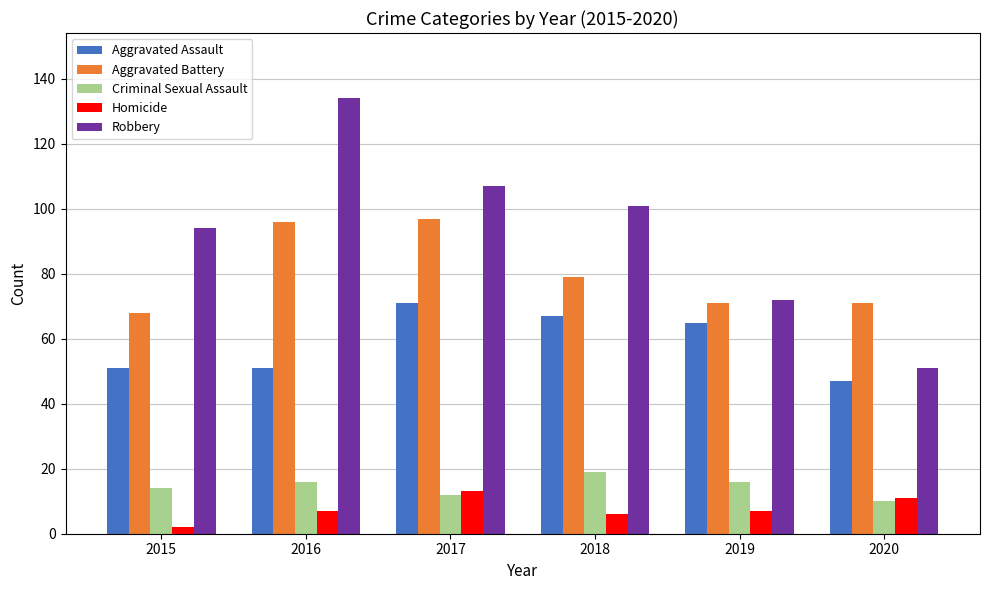

Rank the series at 2018 from lowest to highest value.

Homicide, Criminal Sexual Assault, Aggravated Assault, Aggravated Battery, Robbery